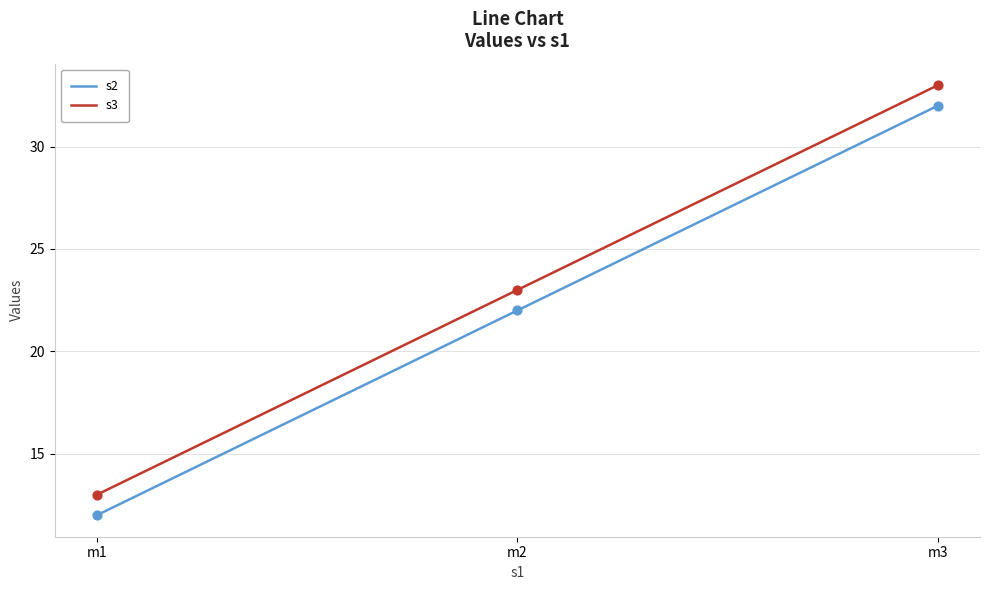

At how many categories does at least one series exceed 27?

1